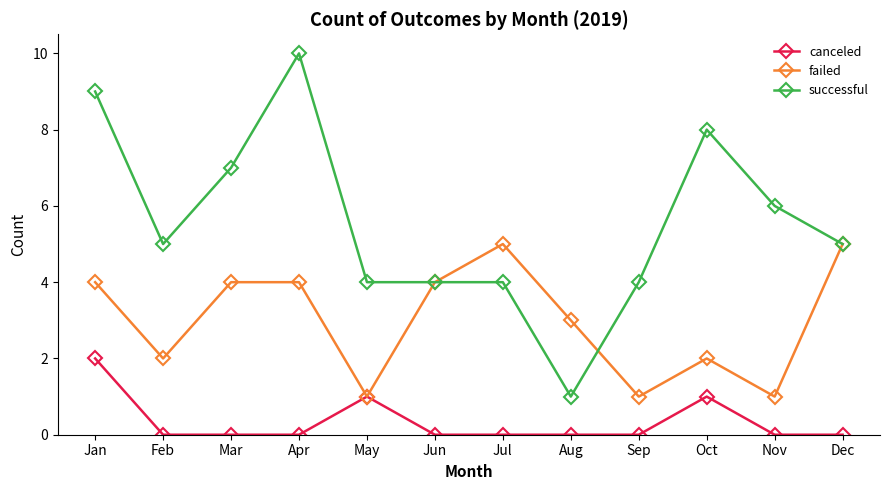

How many lines are shown in the chart?

3